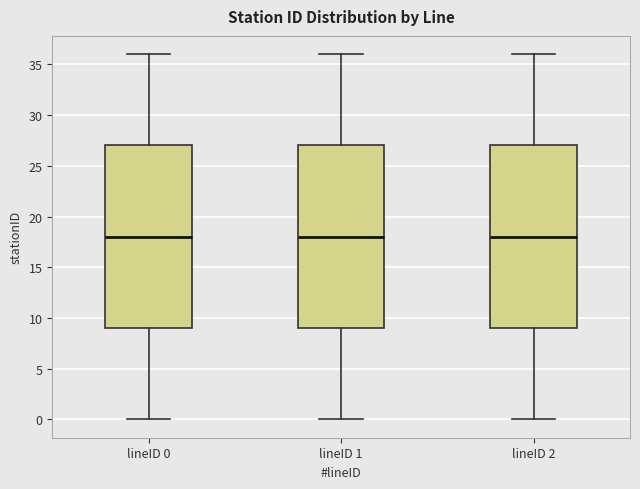

Reading left to right, transcribe this box plot: for each box, give where its median line is, the range the box spans, and where its two whiskers end, as read against the y-axis. The values are not printed on the chart, so give them approximately, as read against the axis.

lineID 0: median 18, box 9 to 27, whiskers 0 to 36
lineID 1: median 18, box 9 to 27, whiskers 0 to 36
lineID 2: median 18, box 9 to 27, whiskers 0 to 36